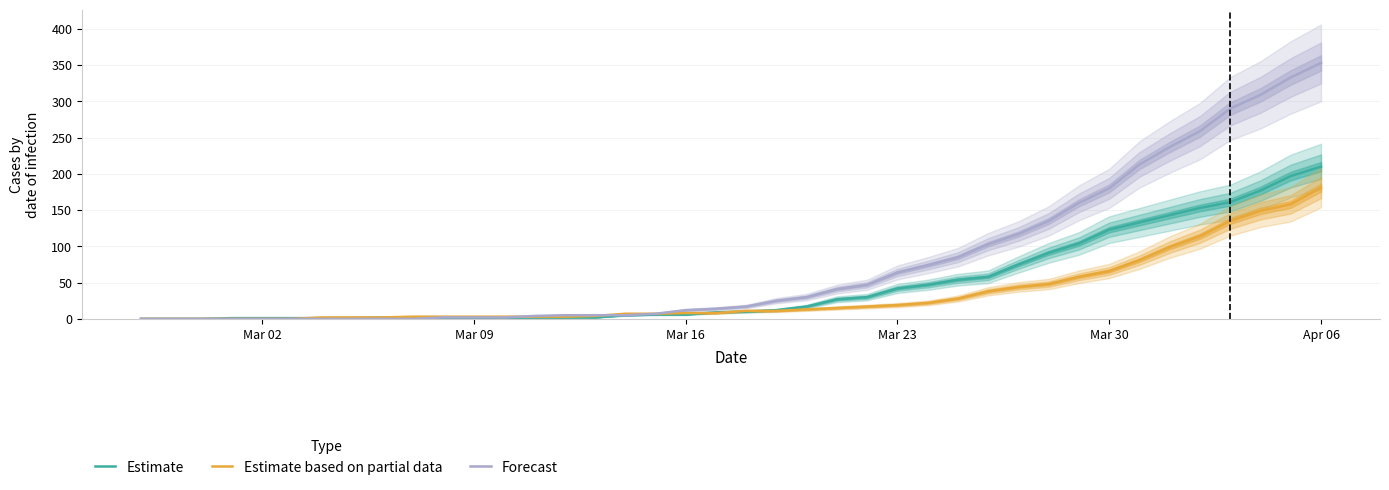

Which category has the highest value in the Estimate based on partial data series?

Apr 06